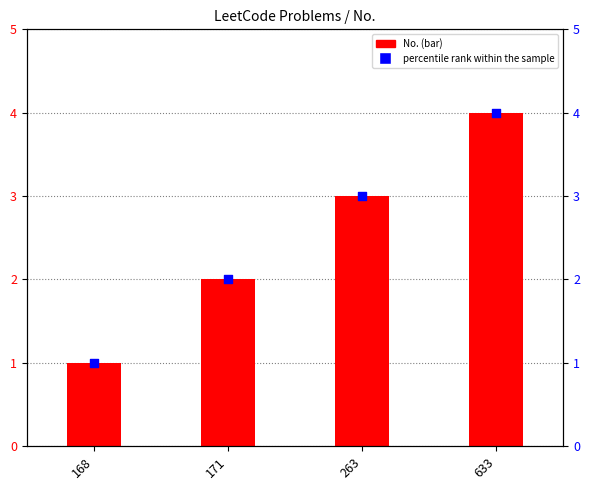

Which series contains the lowest Y value?

No.